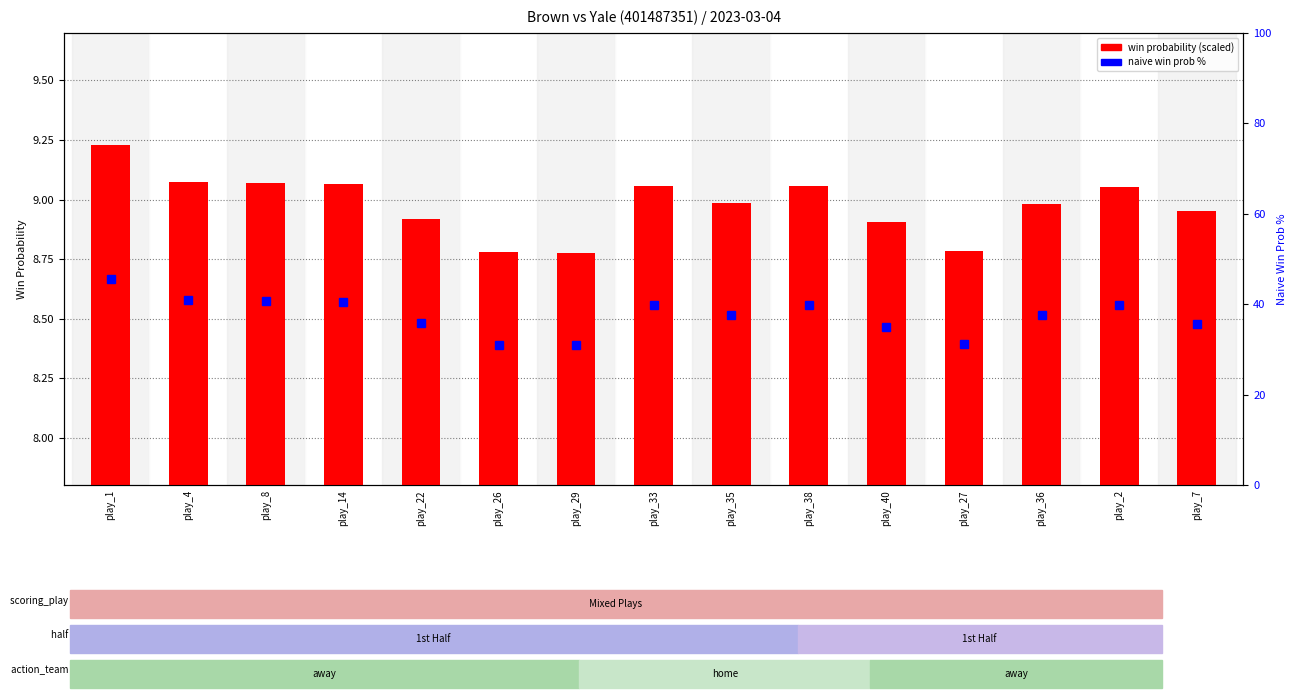

The value of win probability (scaled) at play_29 is 8.8. True or false?

True